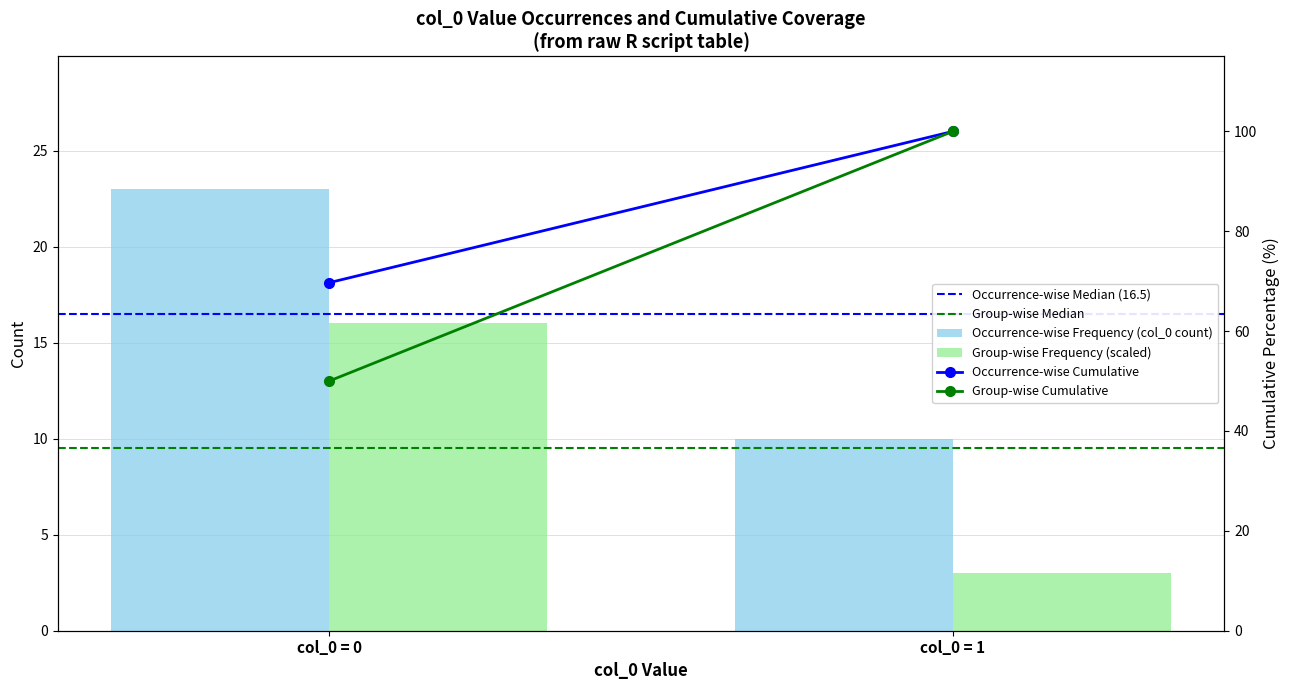

List the series in order of their peak value, lowest first.

Group-wise Median, Group-wise Frequency (scaled), Occurrence-wise Median (16.5), Occurrence-wise Frequency (col_0 count), Occurrence-wise Cumulative, Group-wise Cumulative